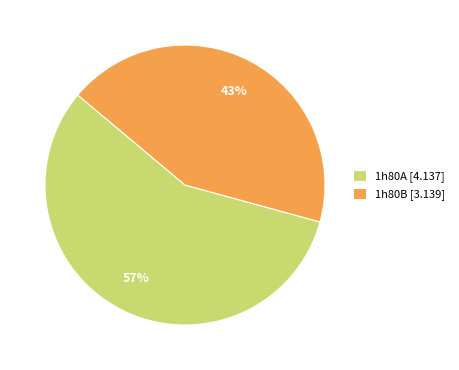

Which category has the smallest portion of the pie?

1h80B